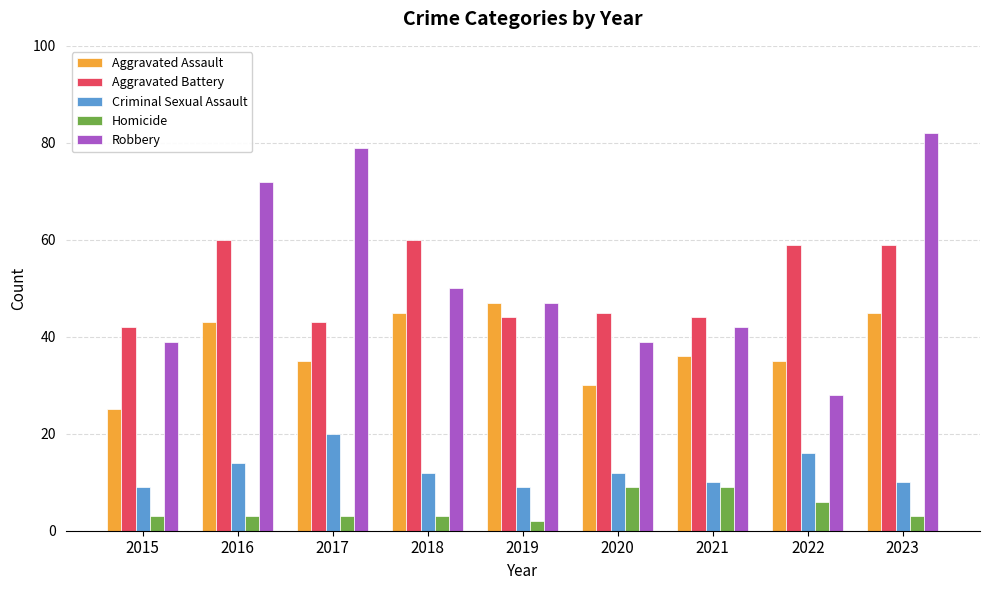

Reading right to left, extract all data points from this chart.

Aggravated Assault: 2023=45	2022=35	2021=36	2020=30	2019=47	2018=45	2017=35	2016=43	2015=25
Aggravated Battery: 2023=59	2022=59	2021=44	2020=45	2019=44	2018=60	2017=43	2016=60	2015=42
Criminal Sexual Assault: 2023=10	2022=16	2021=10	2020=12	2019=9	2018=12	2017=20	2016=14	2015=9
Homicide: 2023=3	2022=6	2021=9	2020=9	2019=2	2018=3	2017=3	2016=3	2015=3
Robbery: 2023=82	2022=28	2021=42	2020=39	2019=47	2018=50	2017=79	2016=72	2015=39